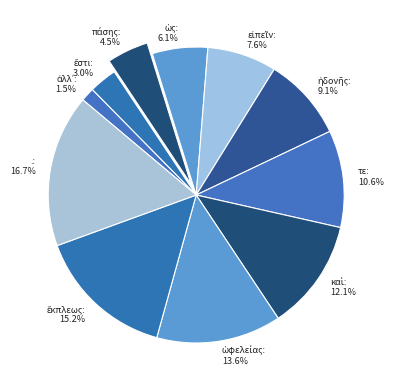

To the nearest percent, what is the difference between the largest and smallest slice percentages?

15%